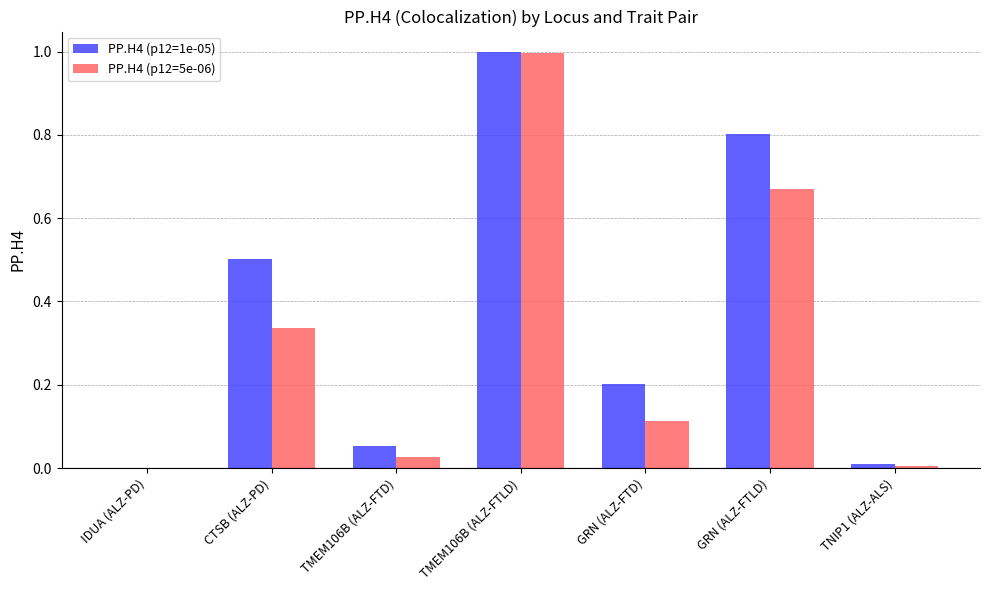

Is it true that PP.H4 (p12=1e-05) equals 1.4 at GRN (ALZ-FTLD)?

False